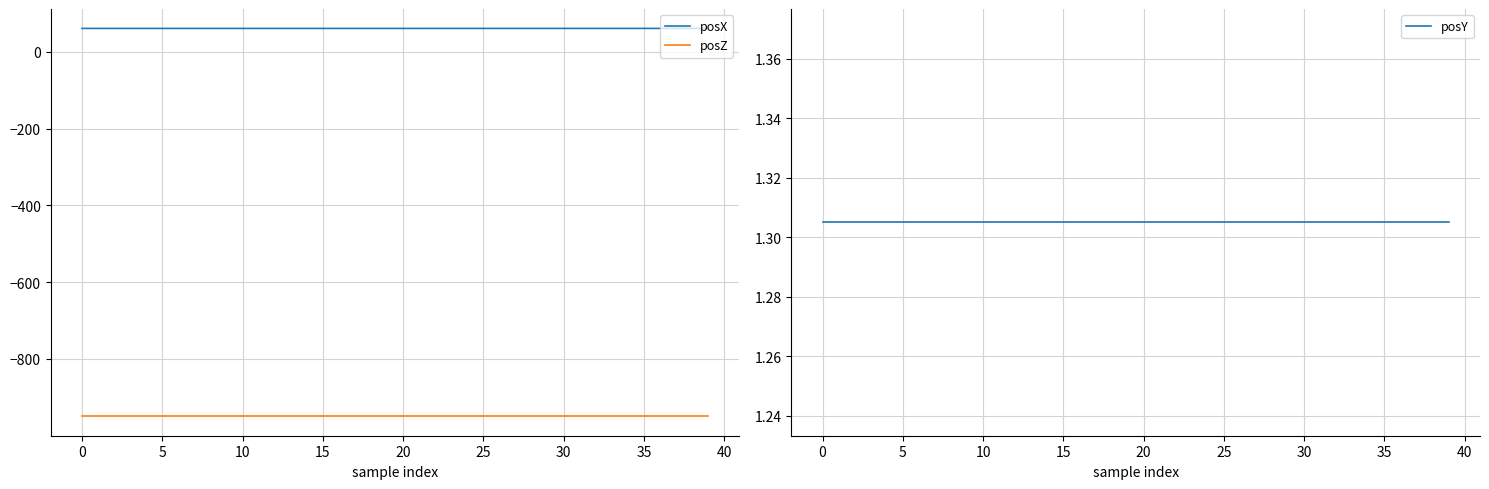

Which series has the largest total across all categories?

posX